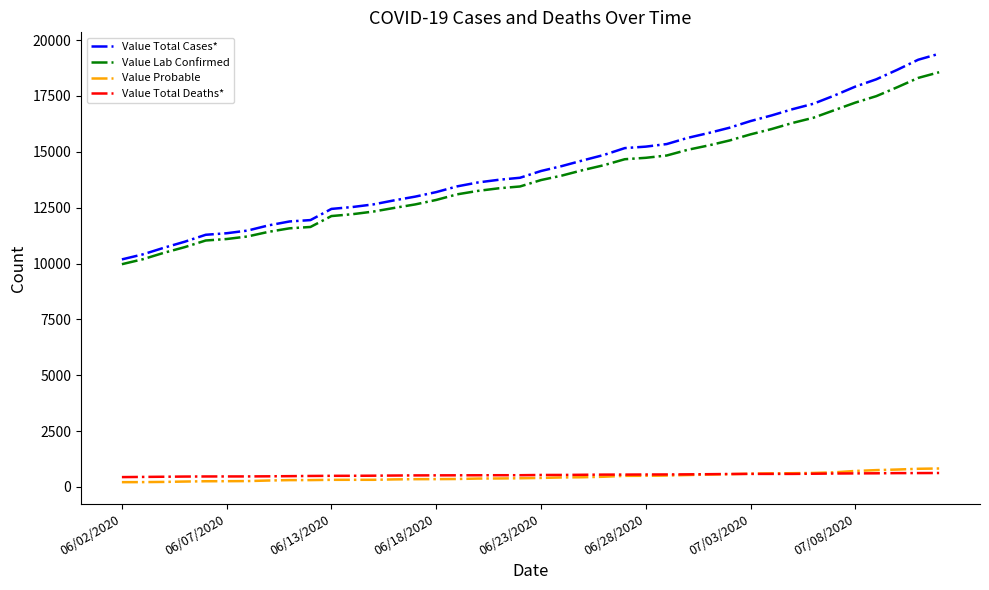

True or false: Value Lab Confirmed and Value Total Cases* cross at least once.

False